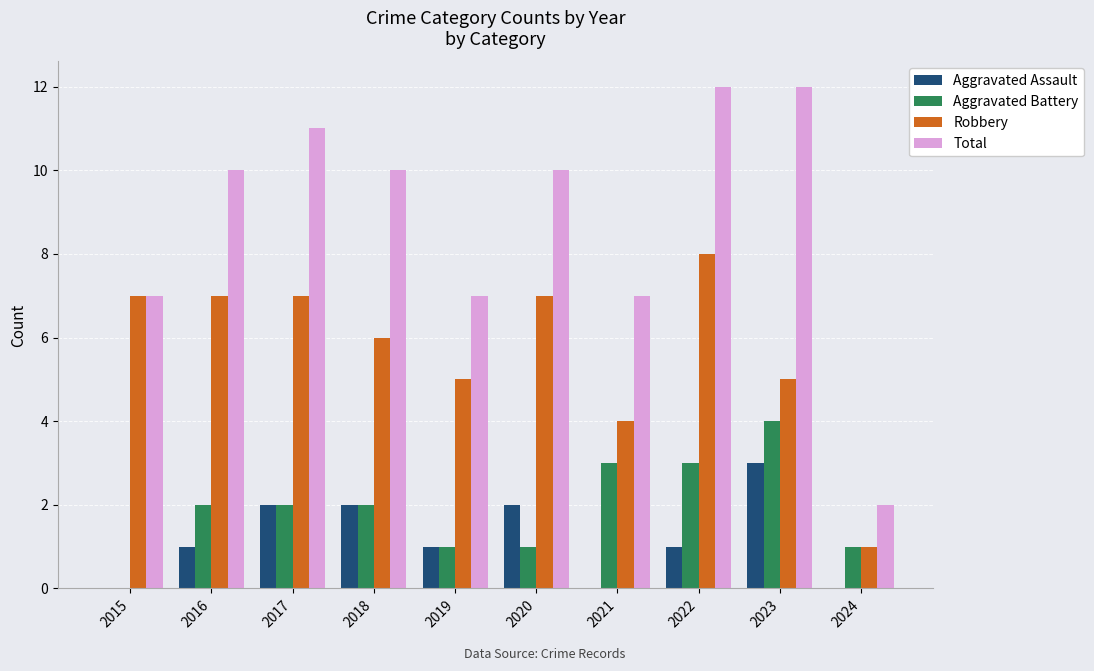

Reading left to right, list all the values displayed in this chart.

Aggravated Assault: 0	1	2	2	1	2	0	1	3	0
Aggravated Battery: 0	2	2	2	1	1	3	3	4	1
Robbery: 7	7	7	6	5	7	4	8	5	1
Total: 7	10	11	10	7	10	7	12	12	2